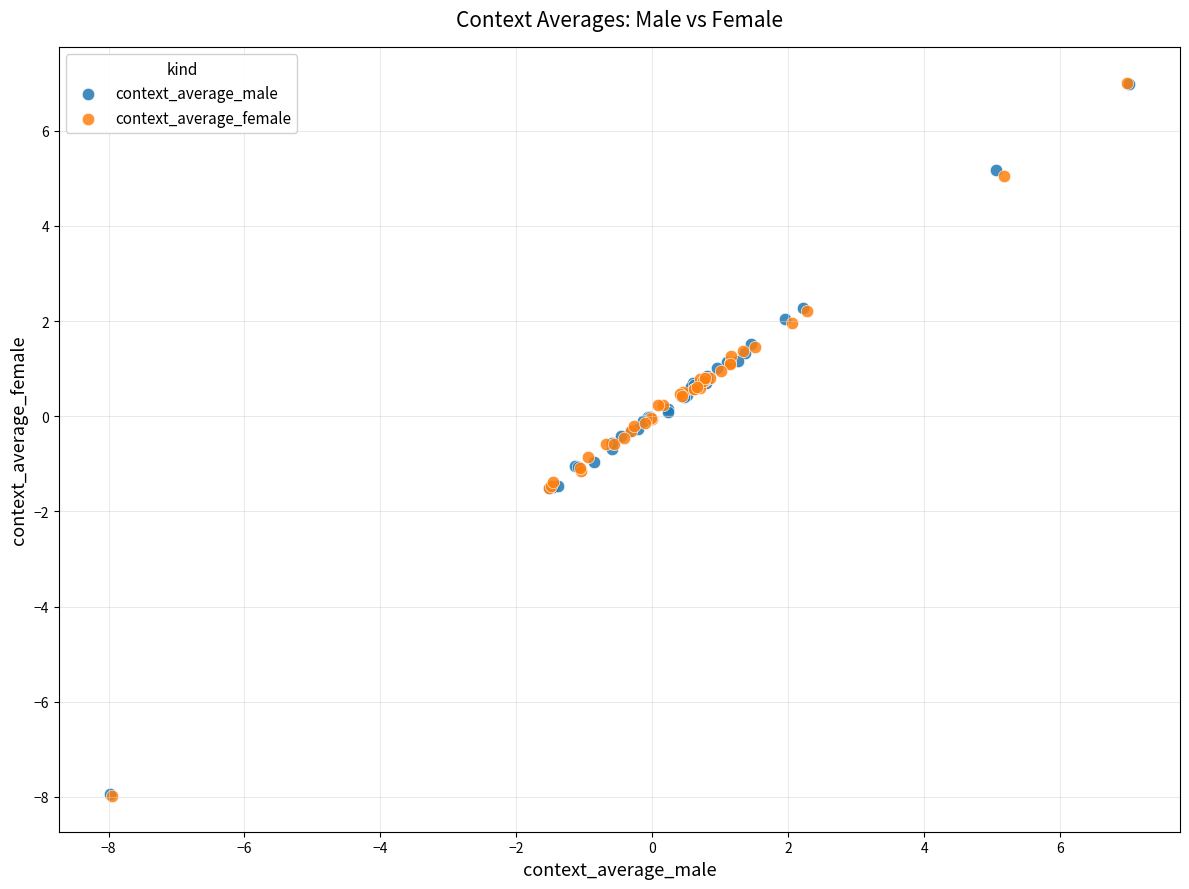

Which series has the largest Y range (max minus min)?

context_average_female